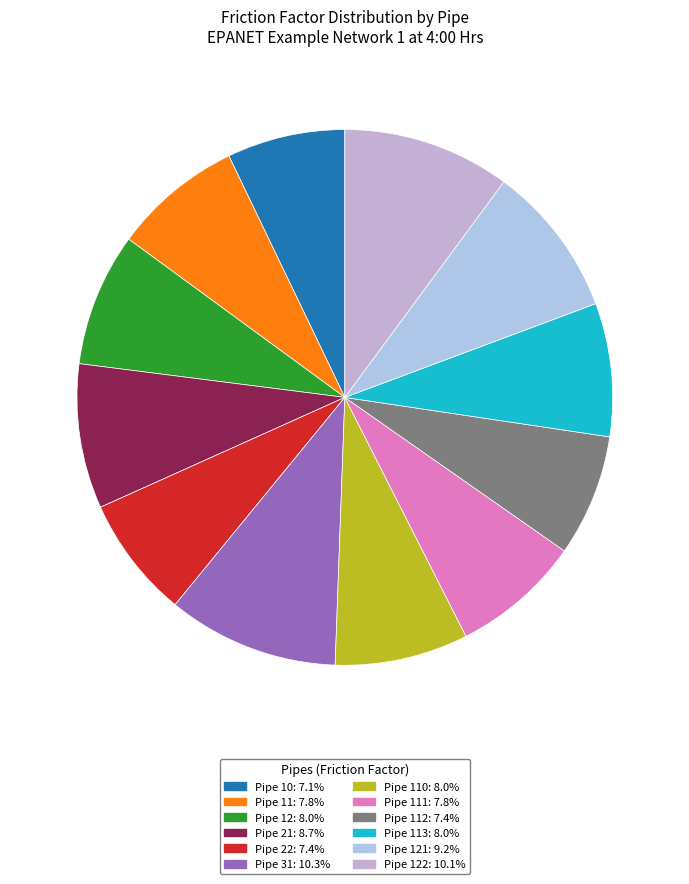

Rank the categories by value from lowest to highest.

Pipe 10, Pipe 22, Pipe 112, Pipe 11, Pipe 111, Pipe 12, Pipe 110, Pipe 113, Pipe 21, Pipe 121, Pipe 122, Pipe 31